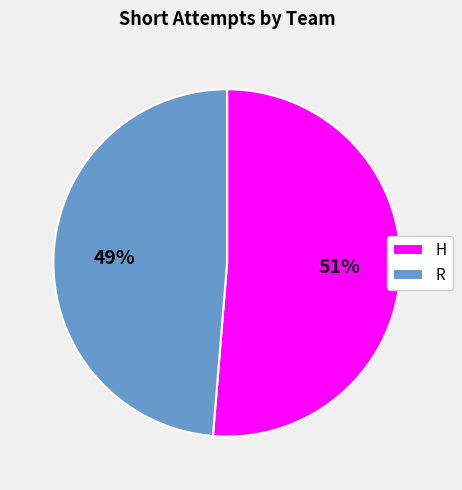

To the nearest percent, what is the combined percentage of R and H?

100%